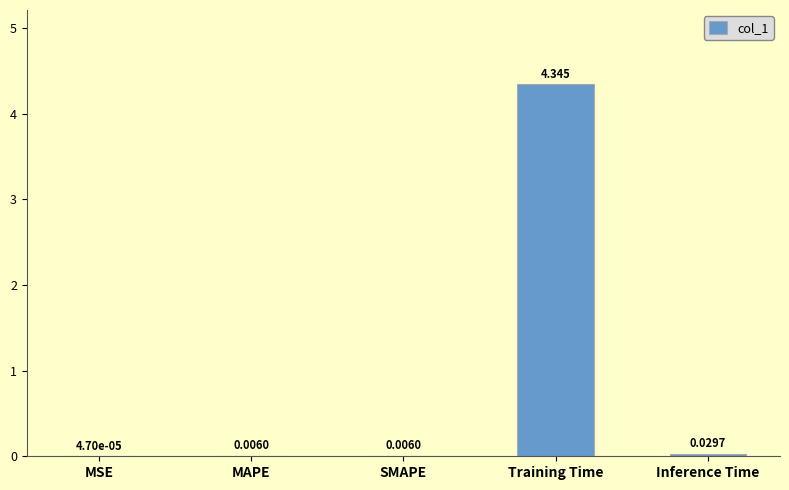

Which category has the highest value across all series?

Training Time